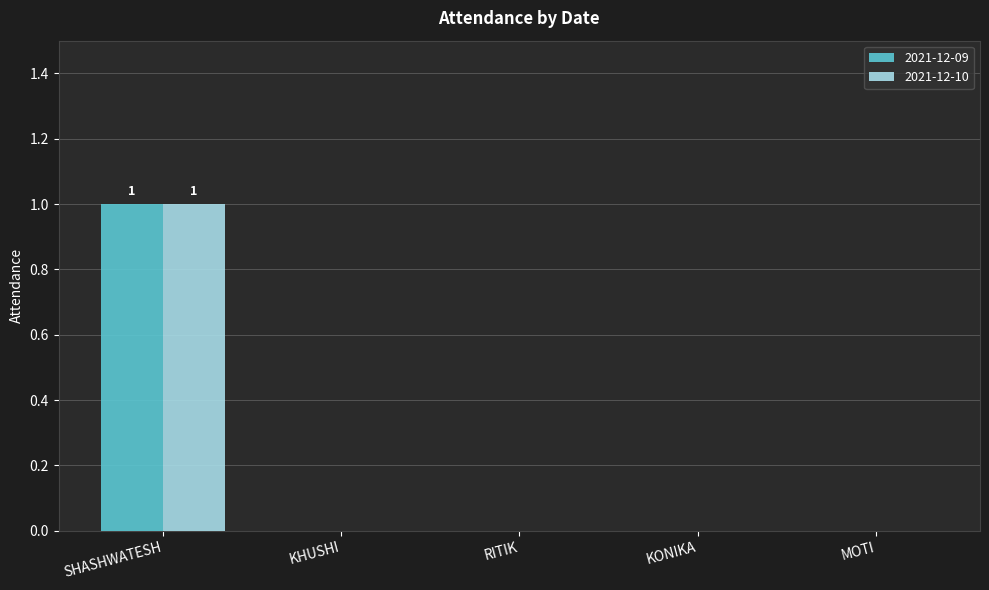

What is the sum of all 2021-12-10 values?

1